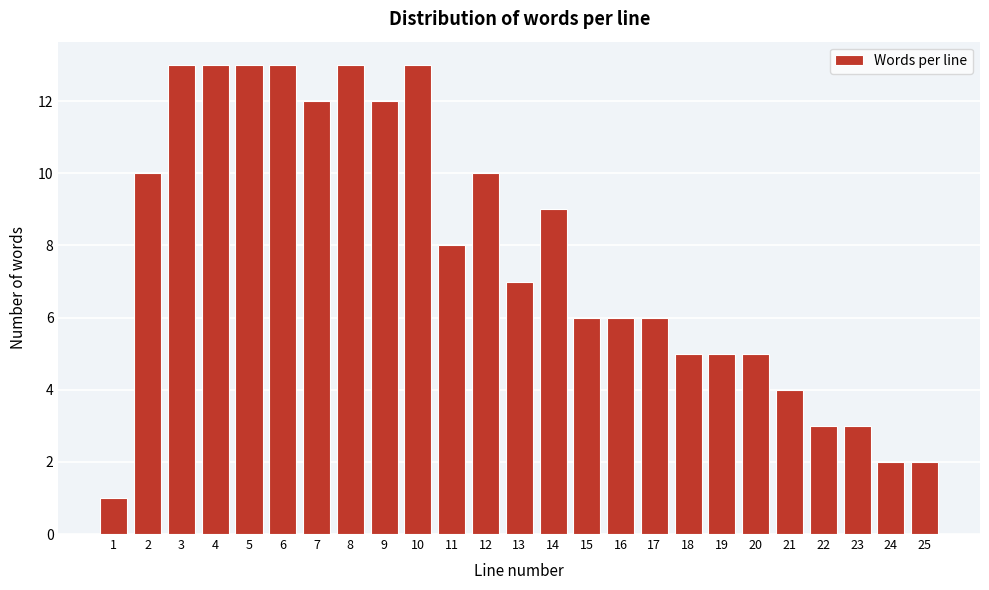

Reading right to left, what are all the values shown in this chart?

25=2	24=2	23=3	22=3	21=4	20=5	19=5	18=5	17=6	16=6	15=6	14=9	13=7	12=10	11=8	10=13	9=12	8=13	7=12	6=13	5=13	4=13	3=13	2=10	1=1